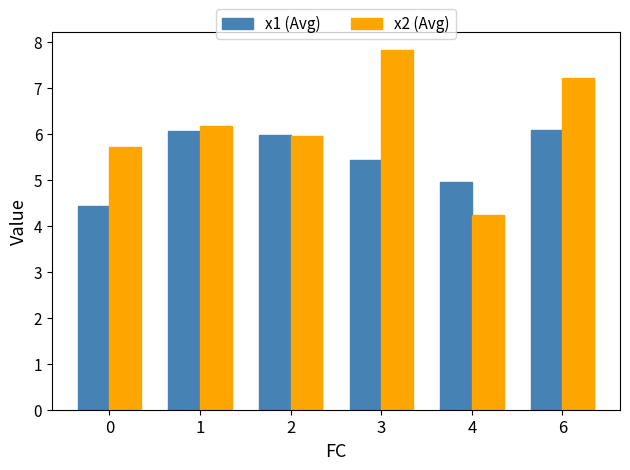

Reading left to right, extract all data points from this chart.

x1 (Avg): 4.4	6.1	6.0	5.4	5.0	6.1
x2 (Avg): 5.7	6.2	6.0	7.8	4.2	7.2